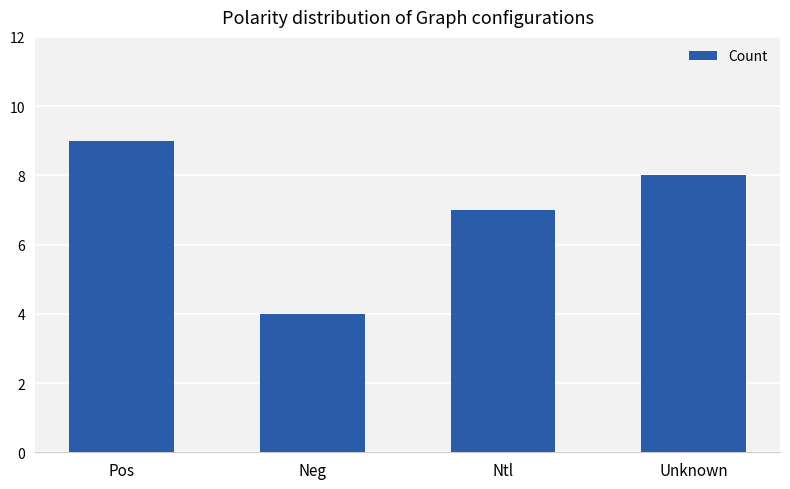

How many bars are there in total?

4